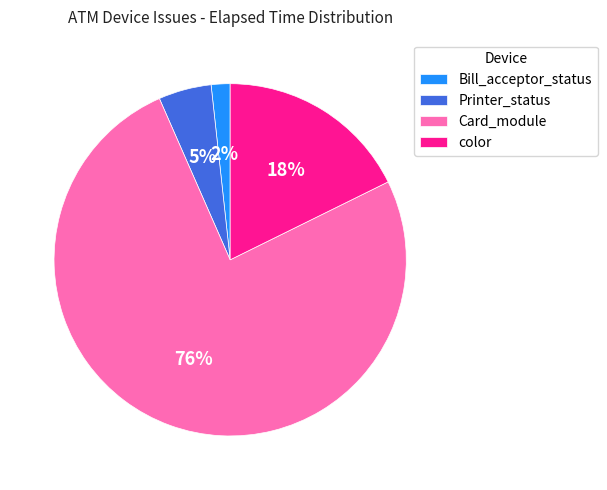

Which category has the biggest portion of the pie?

Card_module